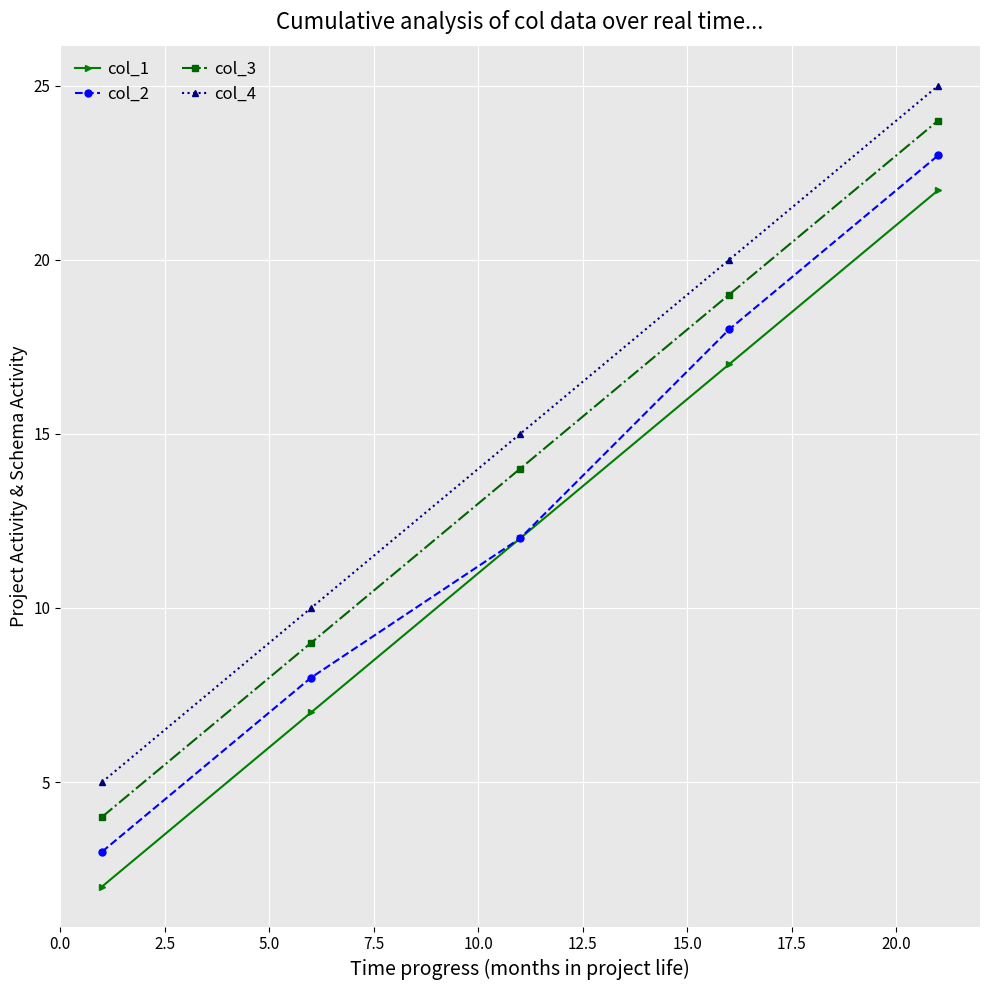

List the series in order of their overall mean, lowest first.

col_1, col_2, col_3, col_4